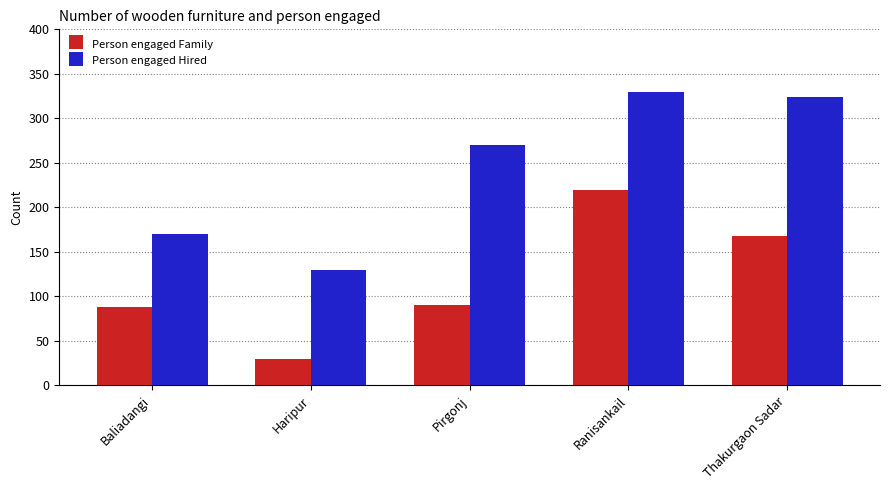

True or false: Person engaged Hired has a value of 478 at Ranisankail.

False